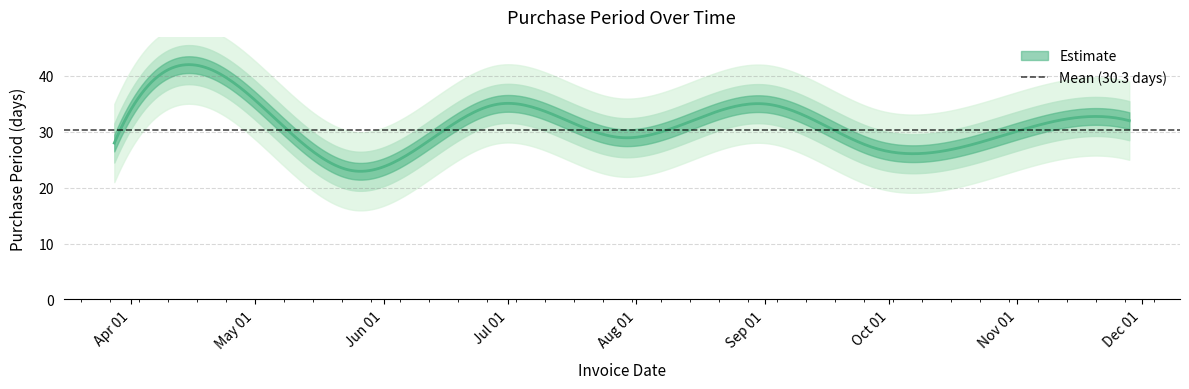

How many data points are above 29?

4